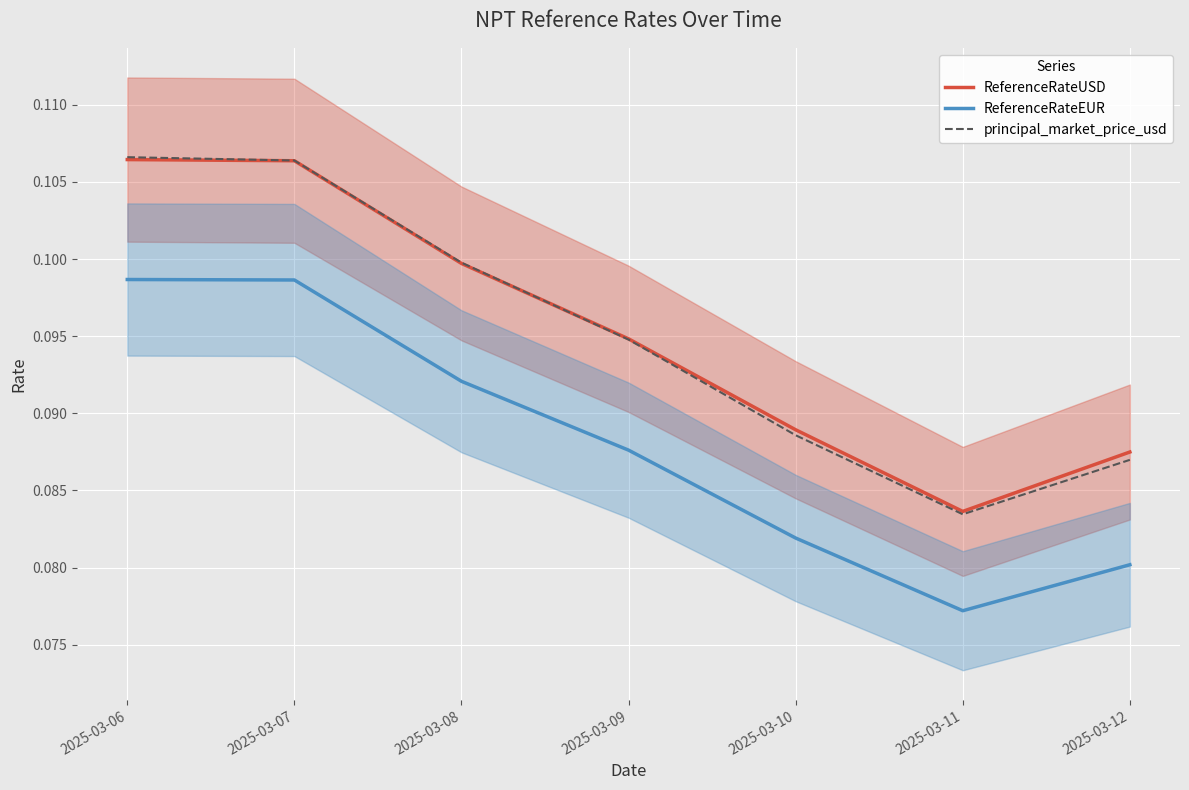

True or false: ReferenceRateUSD has a value of 0.0 at 2025-03-10.

False